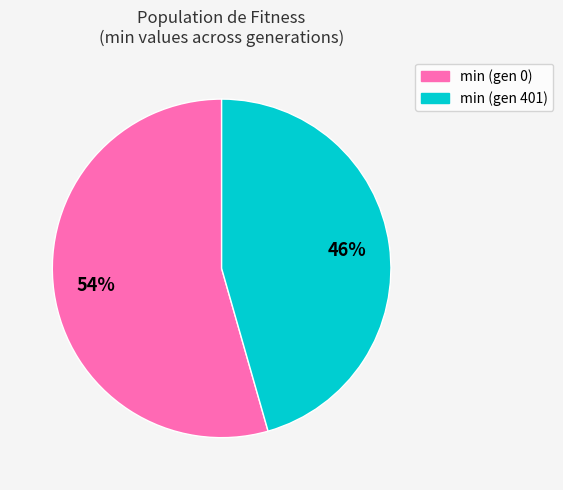

Is it true that min (gen 401) is 46% of the pie?

True